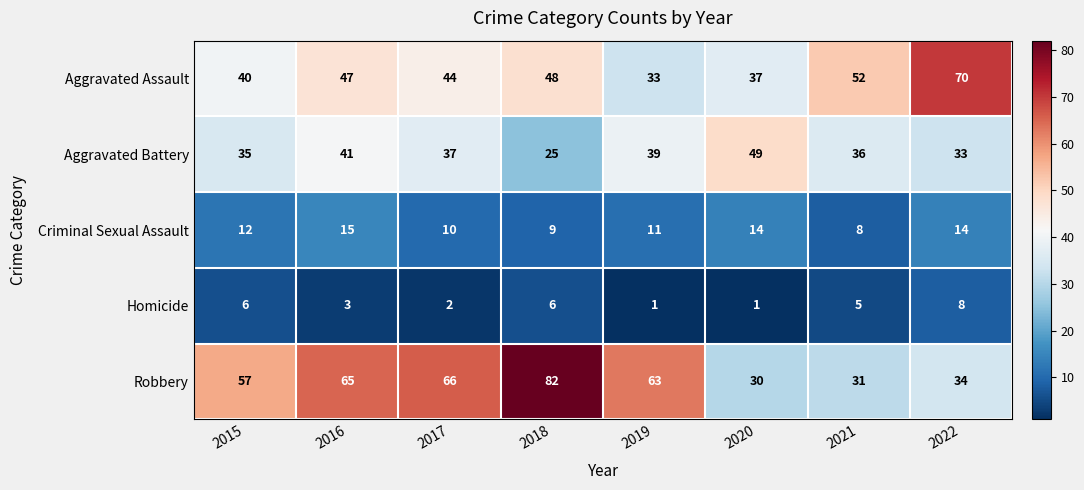

What is the sum of the Homicide values at 2021 and 2019?

6